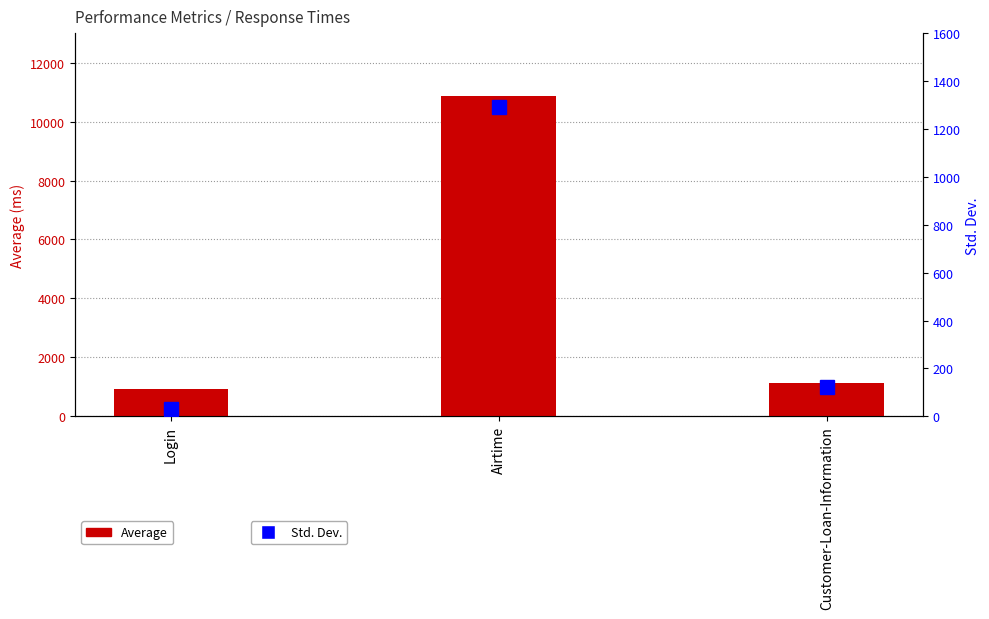

What is the highest value of the Average series?

10880.0